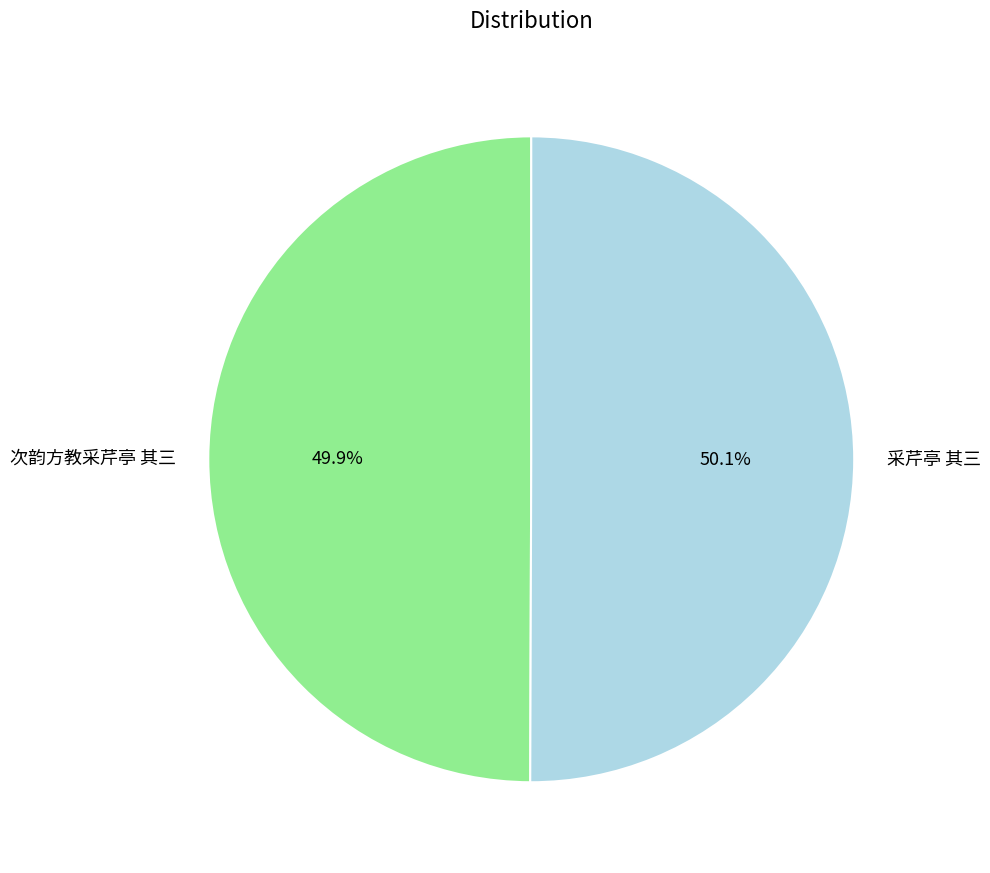

To the nearest percent, what percentage of the pie is 采芹亭 其三?

50%